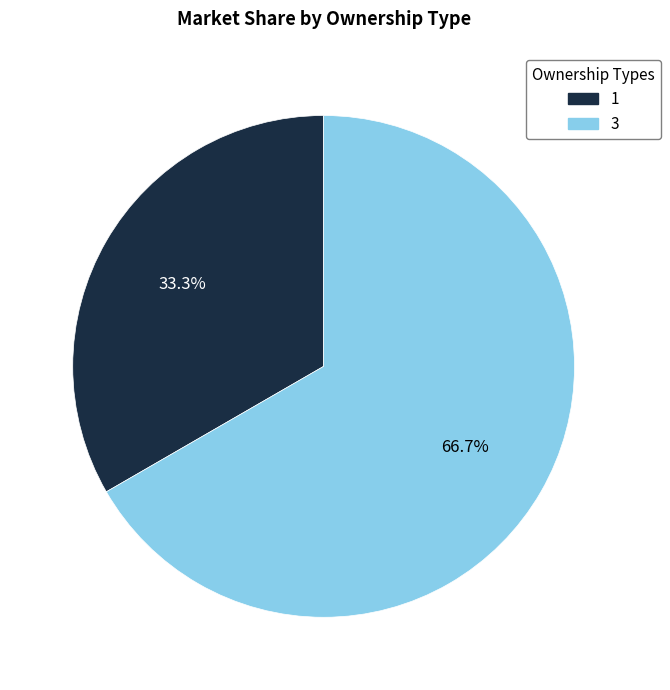

Approximately how many times larger is the value at 1 compared to 3?

0.5